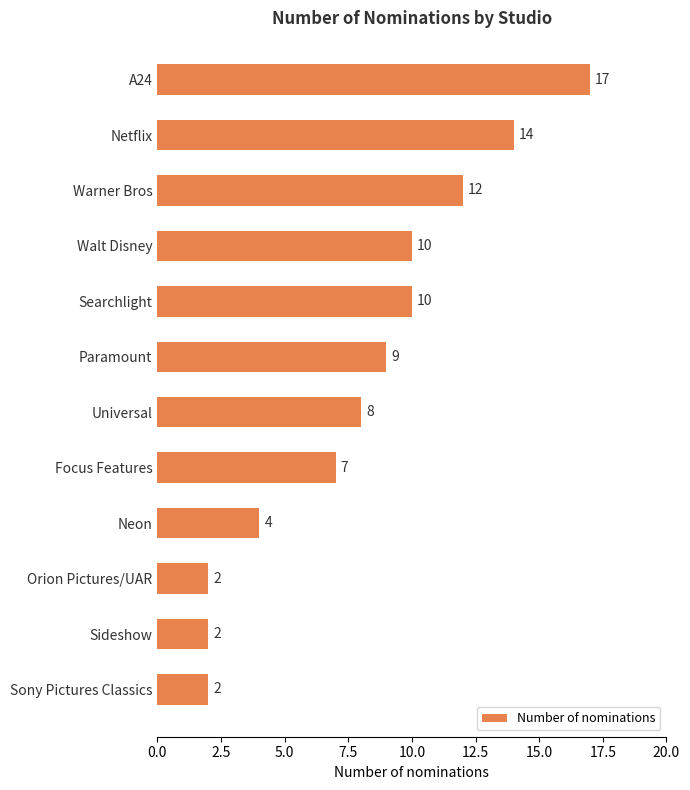

What is the label of the 3rd bar from the top?

Warner Bros